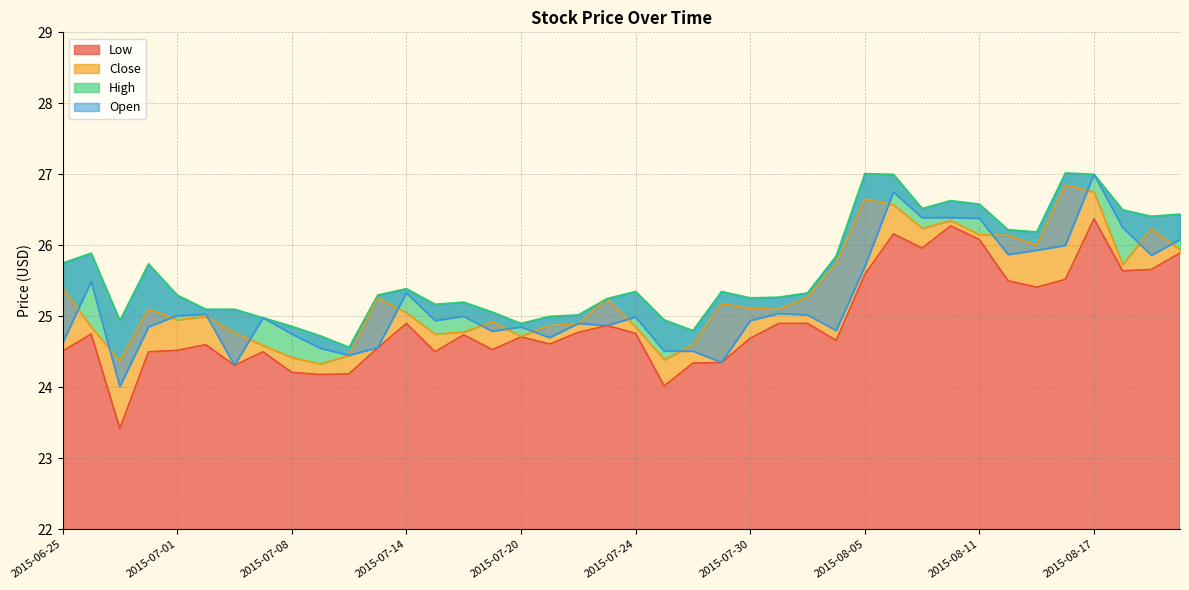

Where is the first local maximum for Open?

2015-06-26